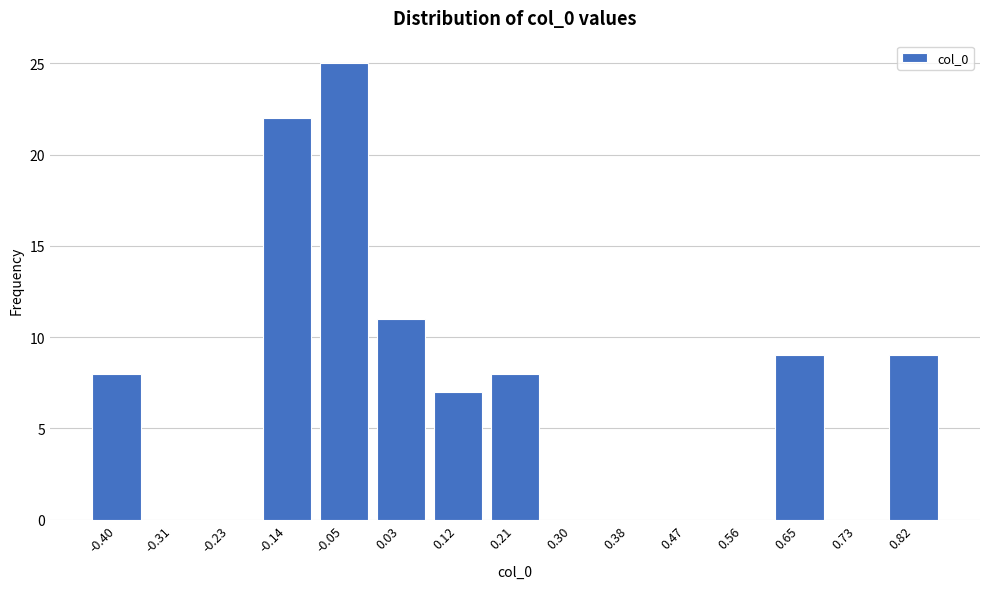

Reading left to right, extract all data points from this chart.

-0.40=8	-0.31=0	-0.23=0	-0.14=22	-0.05=25	0.03=11	0.12=7	0.21=8	0.30=0	0.38=0	0.47=0	0.56=0	0.65=9	0.73=0	0.82=9